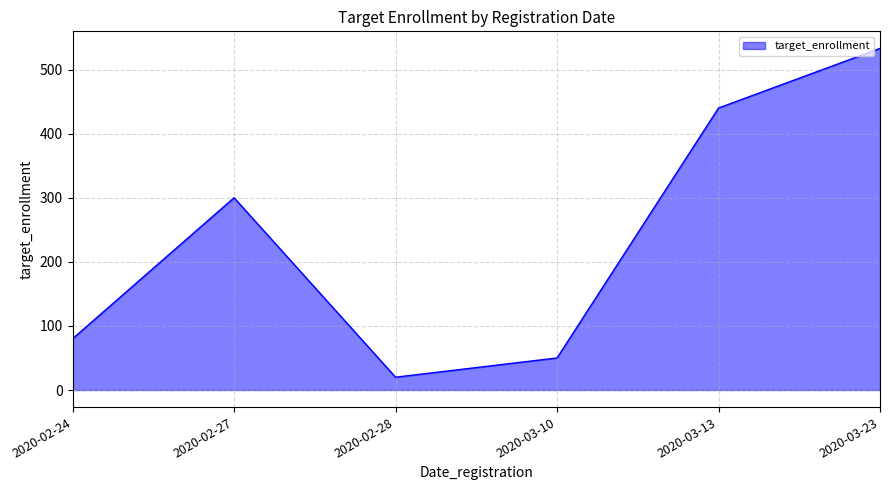

What is the greatest value displayed?

533